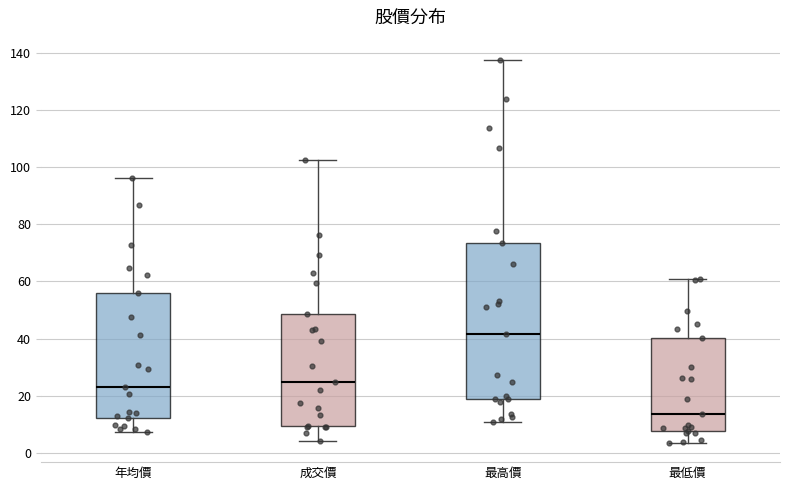

Reading left to right, read every box against the y-axis: the position of its median line, the range the box covers, and the ends of its whiskers. The values are not printed on the chart, so give them approximately, as read against the axis.

年均價: median 24, box 12 to 56, whiskers 8 to 96
成交價: median 24, box 10 to 48, whiskers 4 to 102
最高價: median 42, box 18 to 74, whiskers 10 to 138
最低價: median 14, box 8 to 40, whiskers 4 to 60